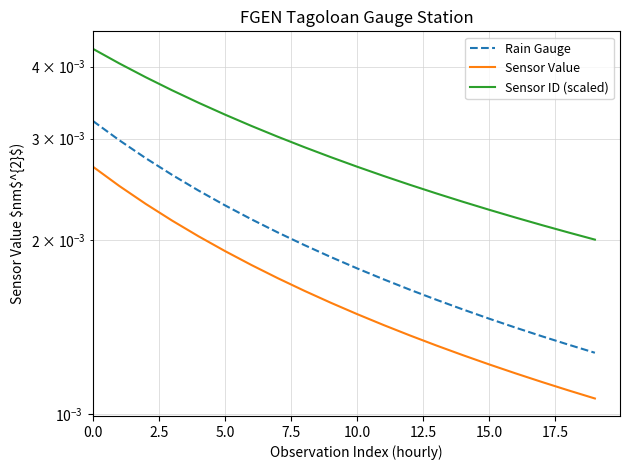

What is the label of the 5th point from the right?

15